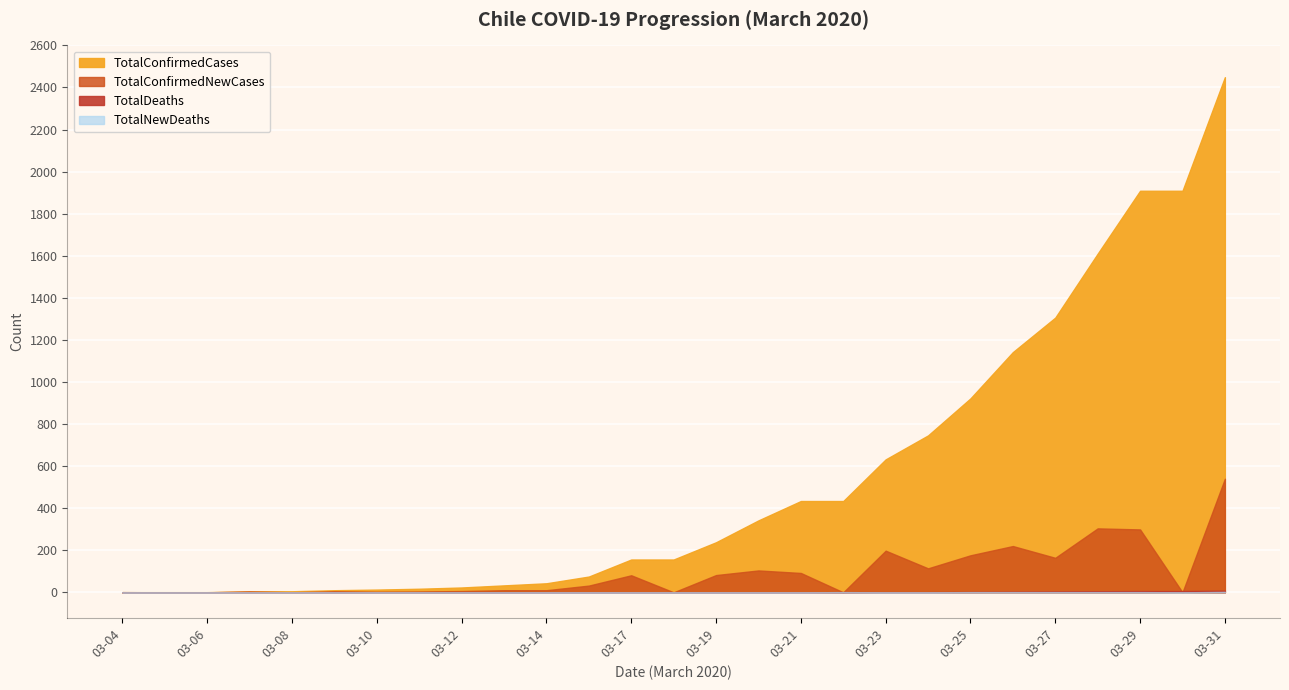

What is the difference between the TotalConfirmedCases values at 2020-03-08 and 2020-03-06?

4